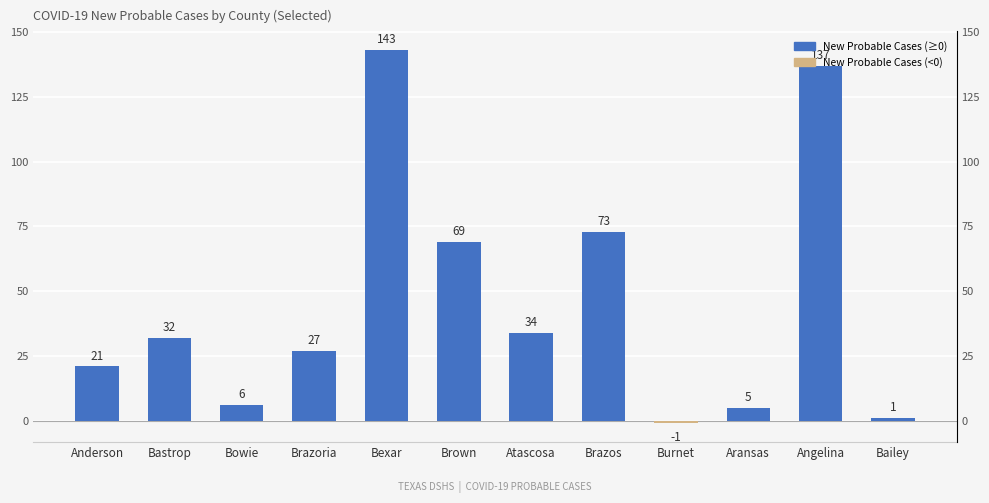

How many positive values are there?

11